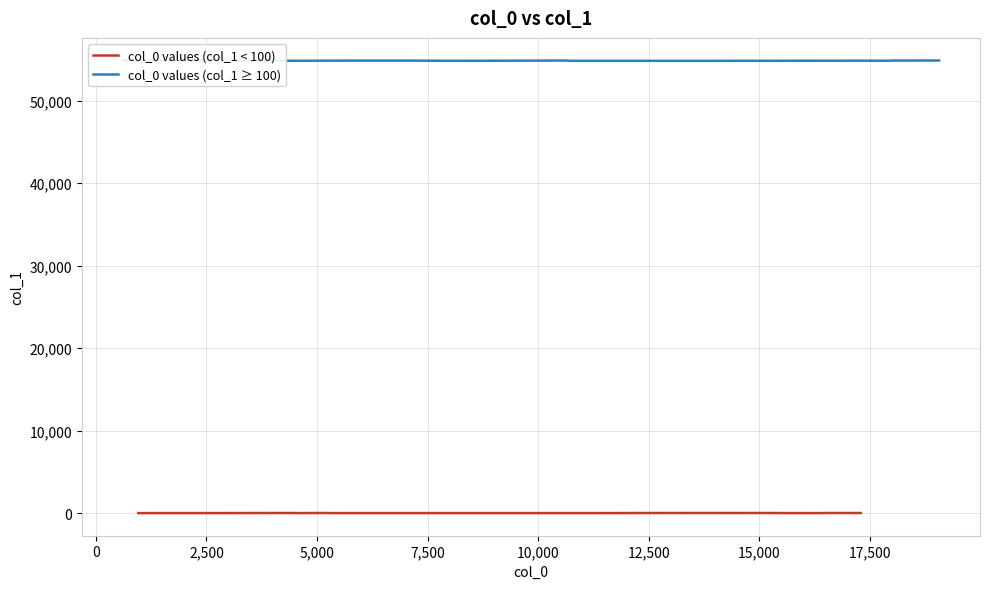

What is the difference between the second highest and second lowest values in the col_0 values (col_1 < 100) series?

10